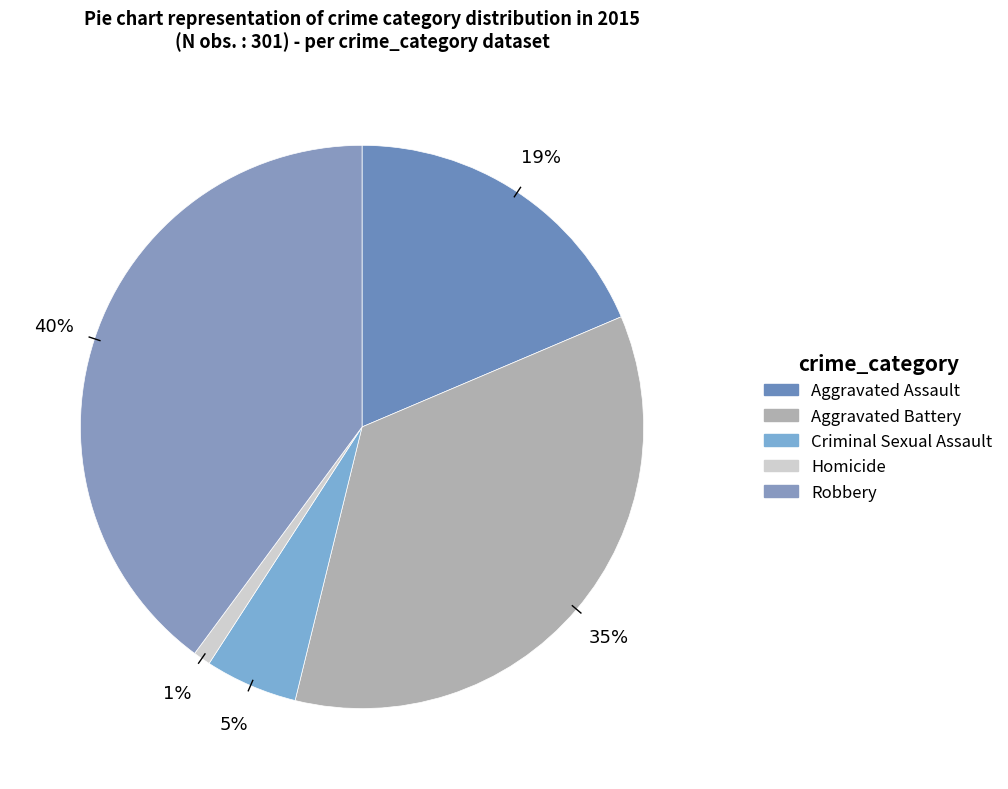

Is the sum of Robbery and Criminal Sexual Assault greater than half?

No